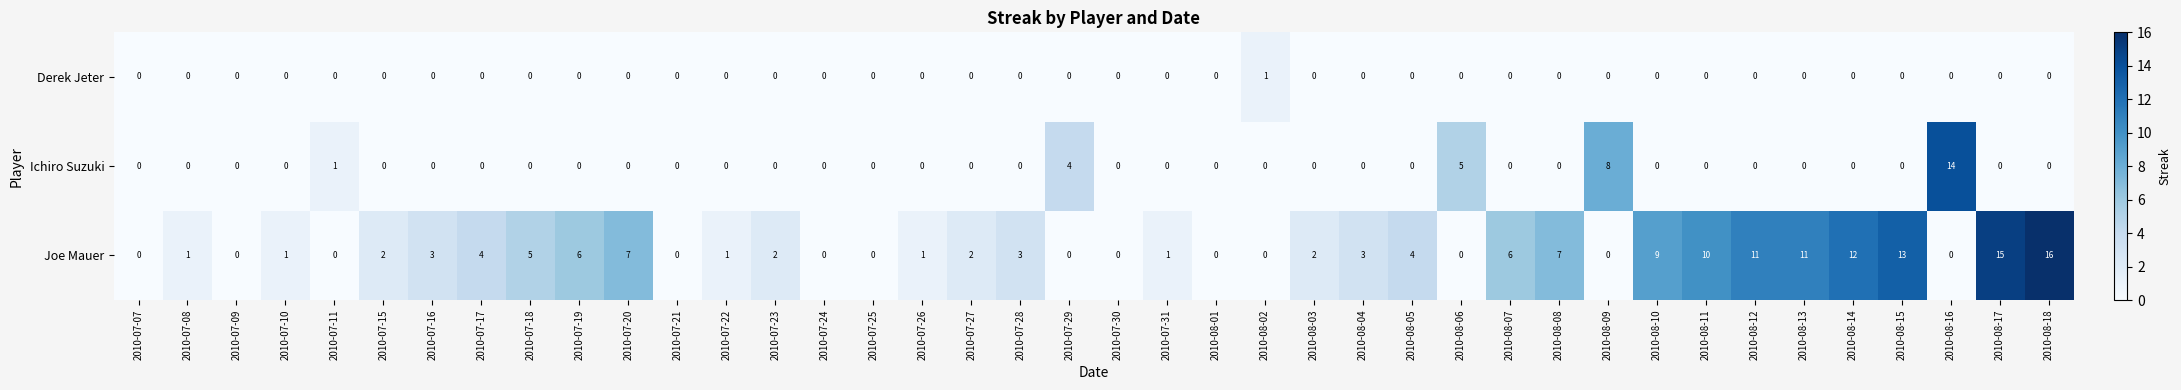

Which series has the largest total across all categories?

Joe Mauer